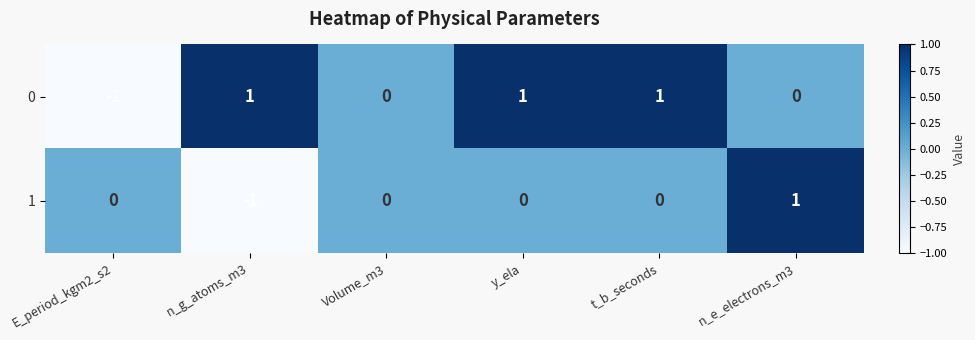

Count the number of categories in the chart.

6